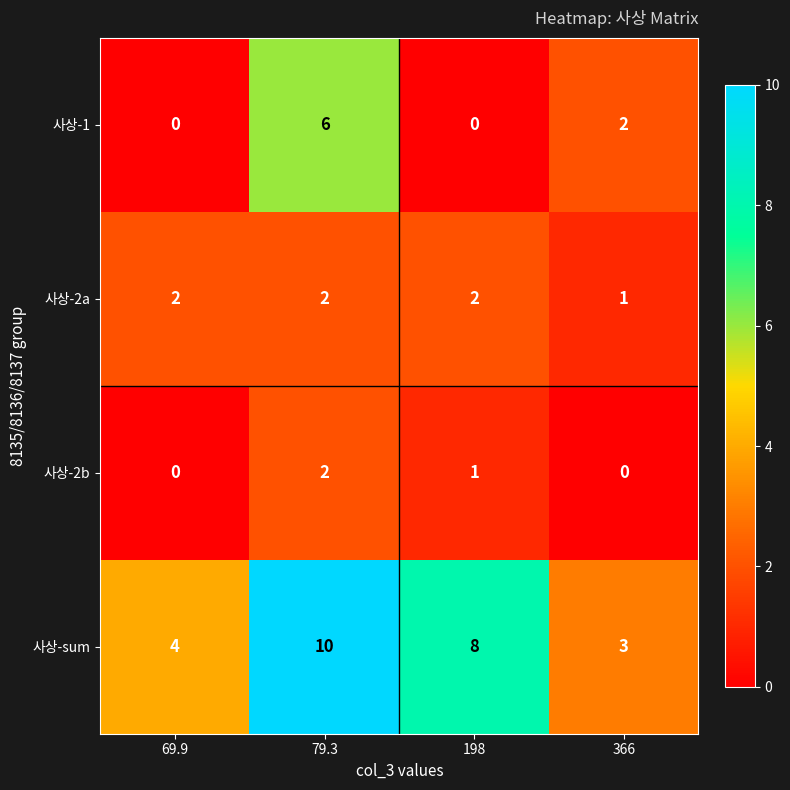

Which category has the highest value in the 사상-sum series?

79.3